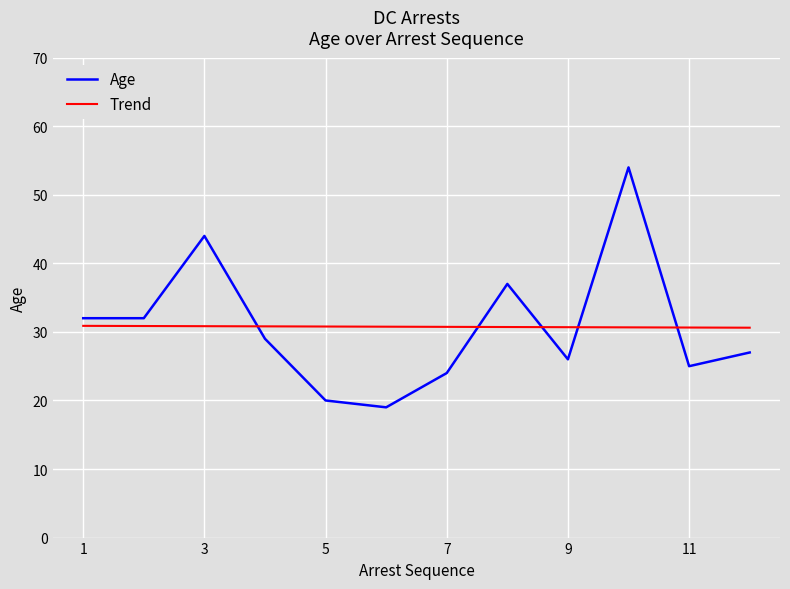

Rank the series by their maximum value, from highest to lowest.

Age, Trend